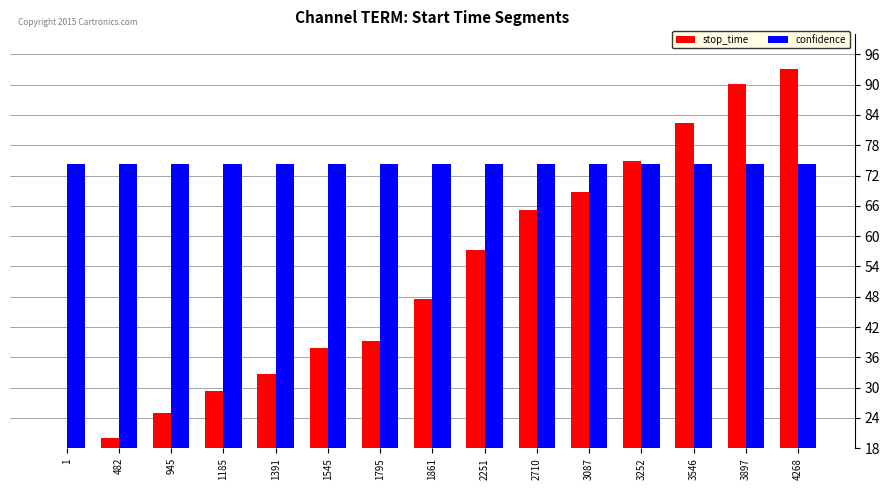

What is the value of the confidence bar at the 2nd from the left?

74.2